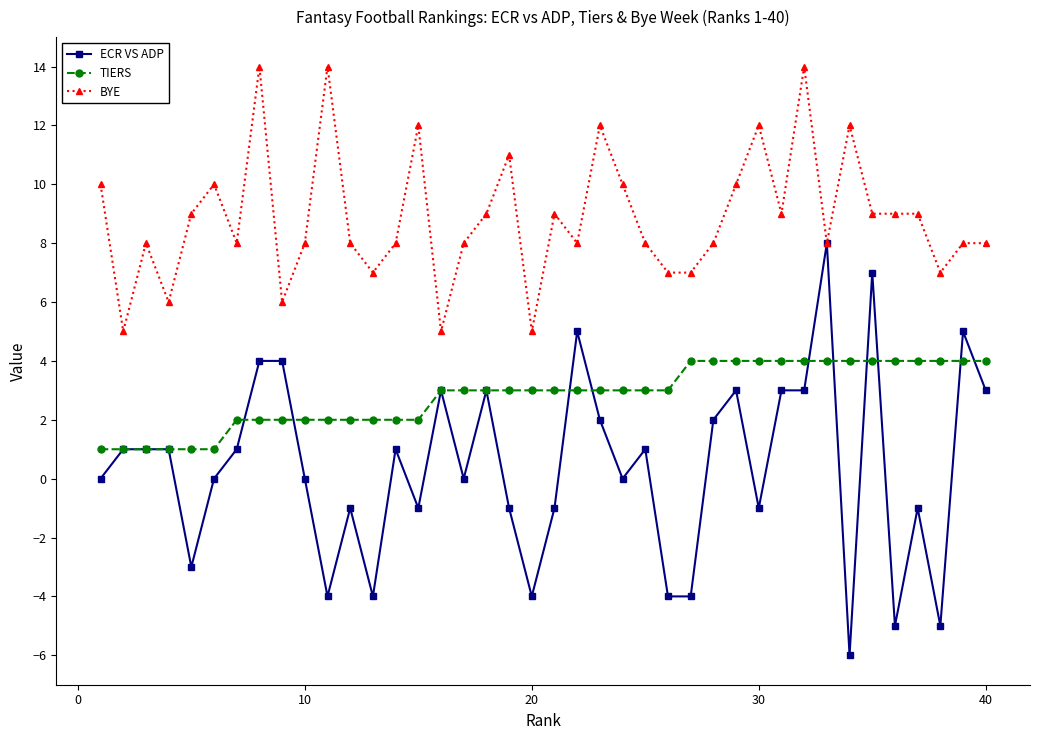

Reading right to left, extract all data points from this chart.

ECR VS ADP: 3	5	-5	-1	-5	7	-6	8	3	3	-1	3	2	-4	-4	1	0	2	5	-1	-4	-1	3	0	3	-1	1	-4	-1	-4	0	4	4	1	0	-3	1	1	1	0
TIERS: 4	4	4	4	4	4	4	4	4	4	4	4	4	4	3	3	3	3	3	3	3	3	3	3	3	2	2	2	2	2	2	2	2	2	1	1	1	1	1	1
BYE: 8	8	7	9	9	9	12	8	14	9	12	10	8	7	7	8	10	12	8	9	5	11	9	8	5	12	8	7	8	14	8	6	14	8	10	9	6	8	5	10